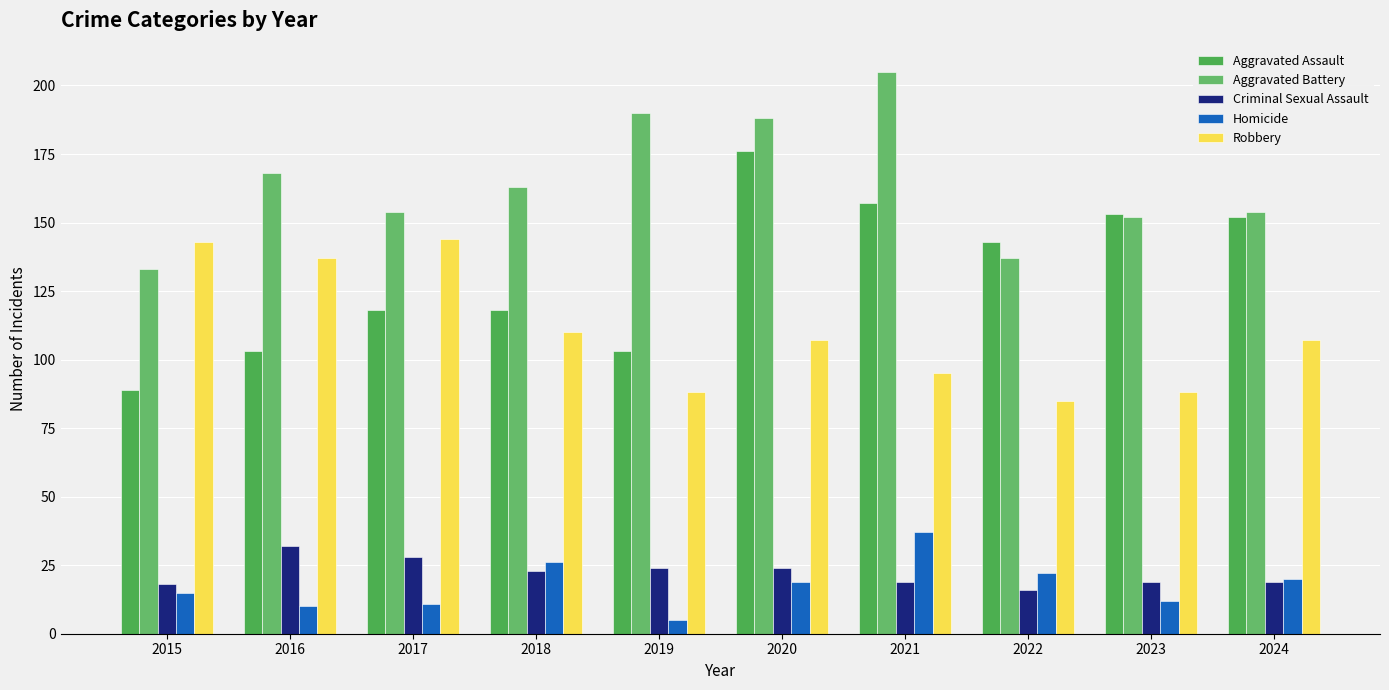

Is it true that Aggravated Assault equals 41 at 2017?

False